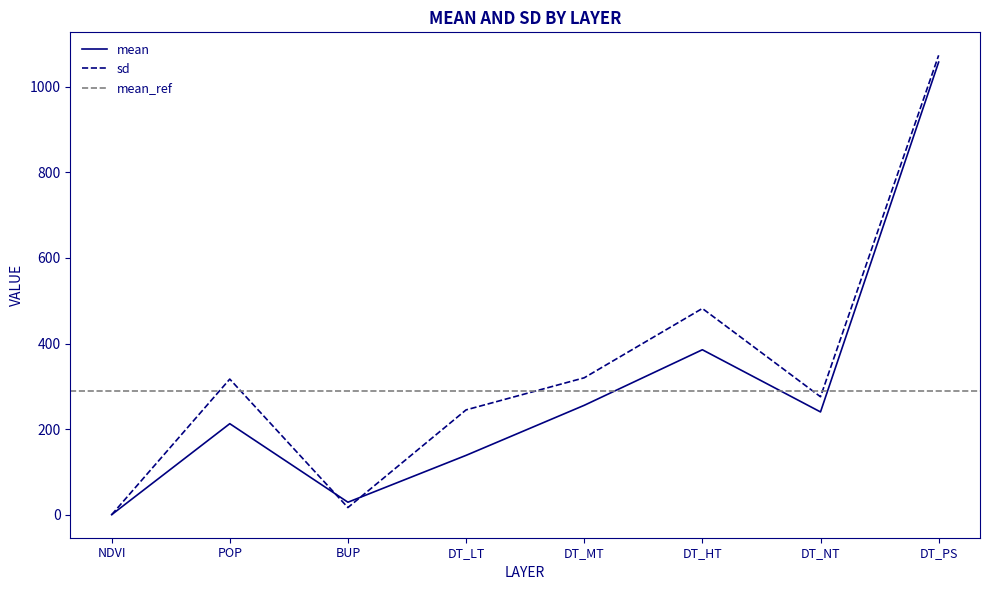

The mean series shows 105.0 at DT_NT. True or false?

False